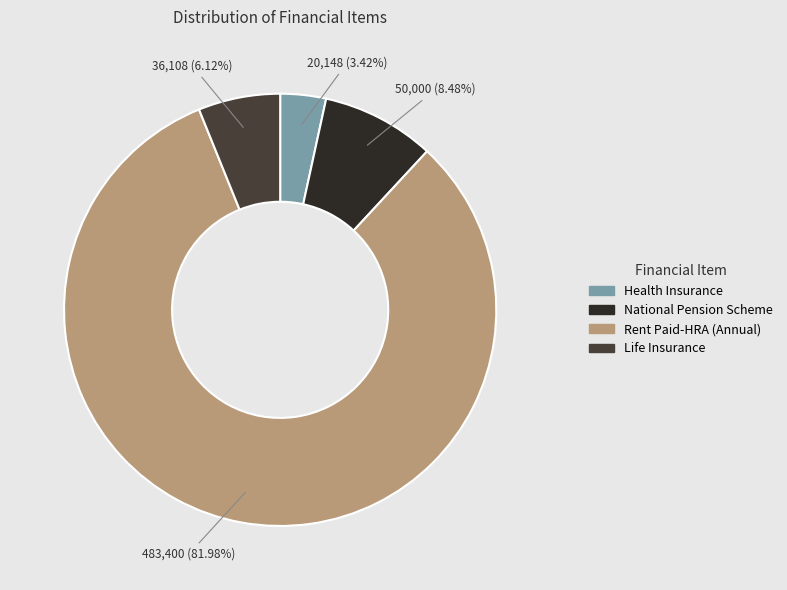

To the nearest percent, what portion does Life Insurance represent?

6%